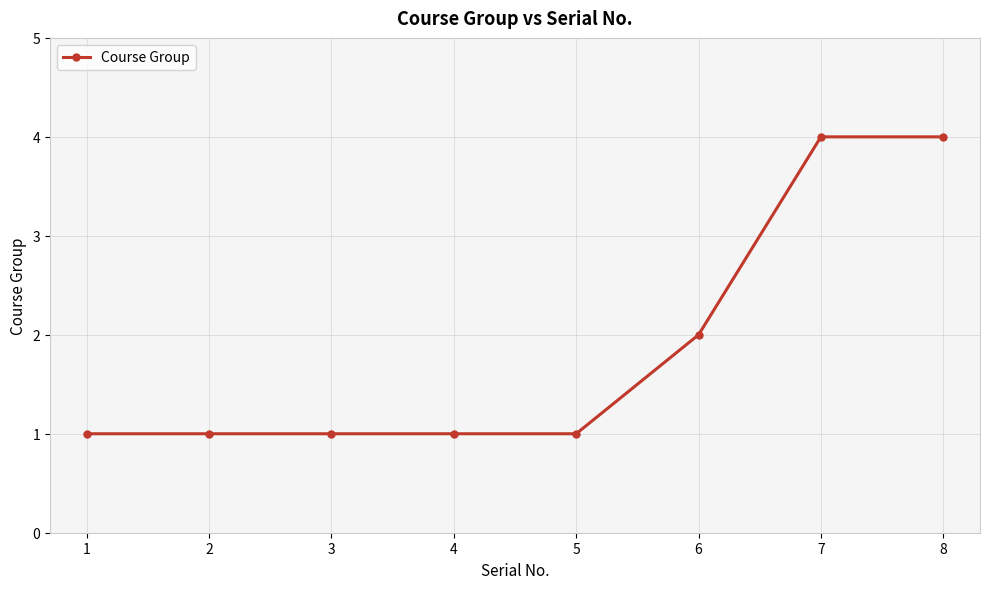

Reading left to right, extract all data points from this chart.

1	1	1	1	1	2	4	4